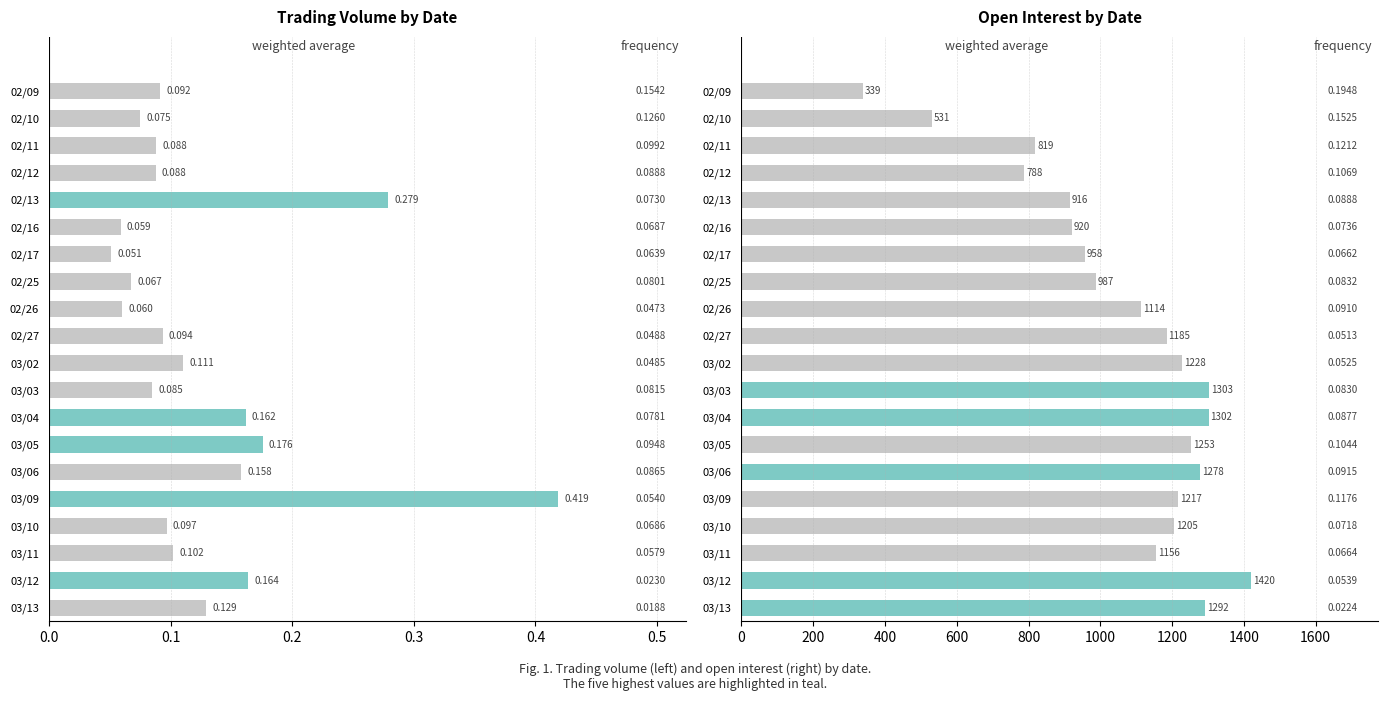

What is the difference between the maximum and minimum values in the vol series?

0.4